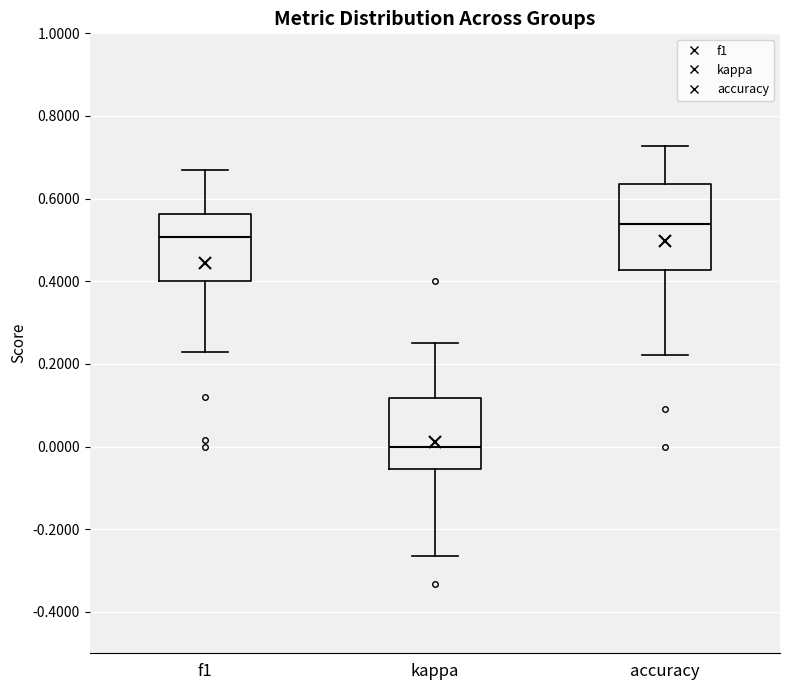

Which box is the tallest, from its lower edge to its upper edge?

accuracy